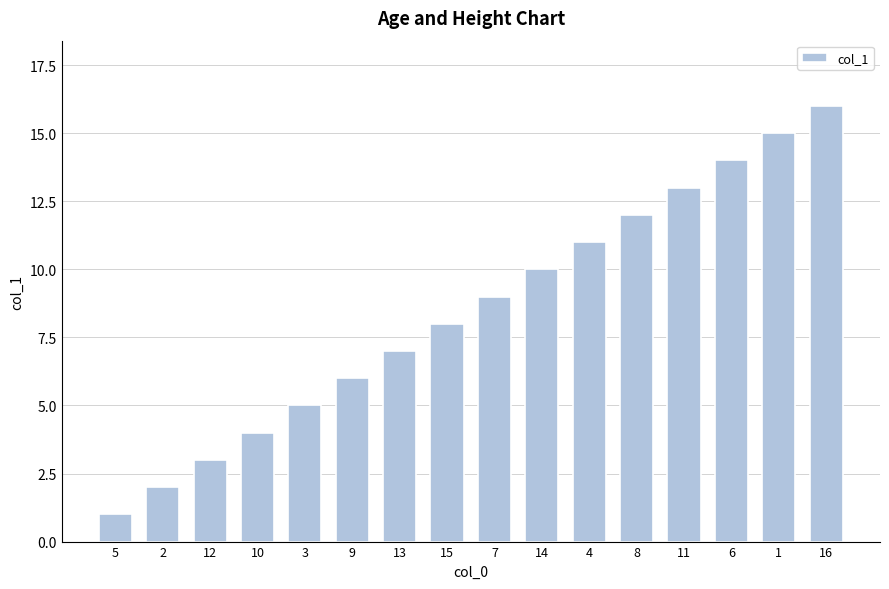

True or false: the data shows 14 at 6.

True